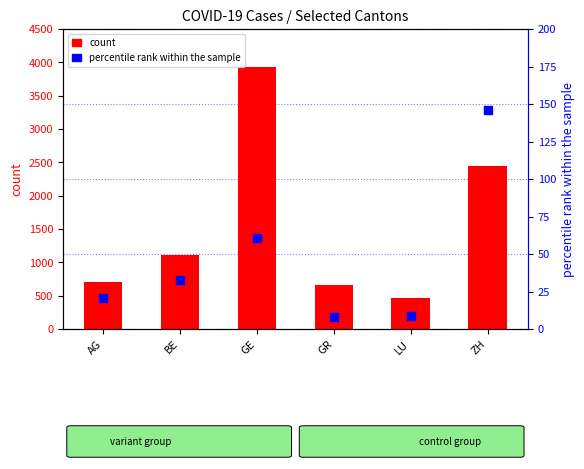

Which series contains the lowest Y value?

percentile rank within the sample